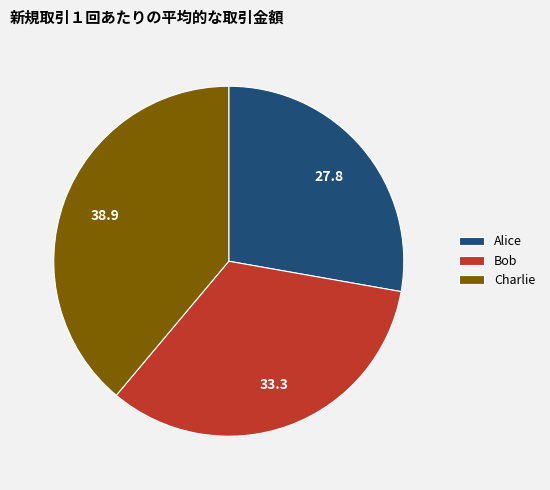

Approximately how many times larger is the value at Charlie compared to Bob?

1.2